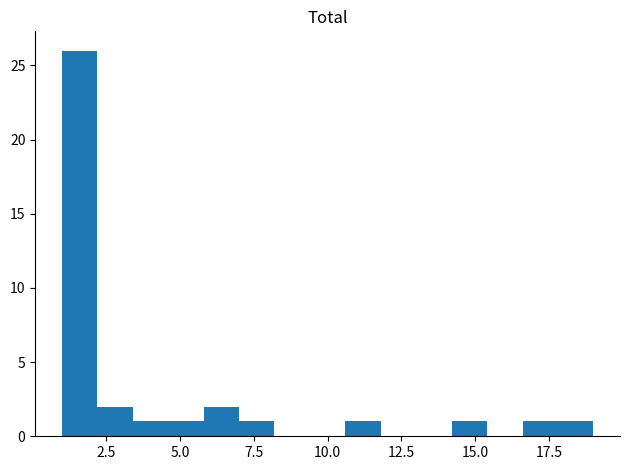

Around what value on the x-axis is the tallest bar? Give the approximate position of its centre, as read against the axis.

1.5